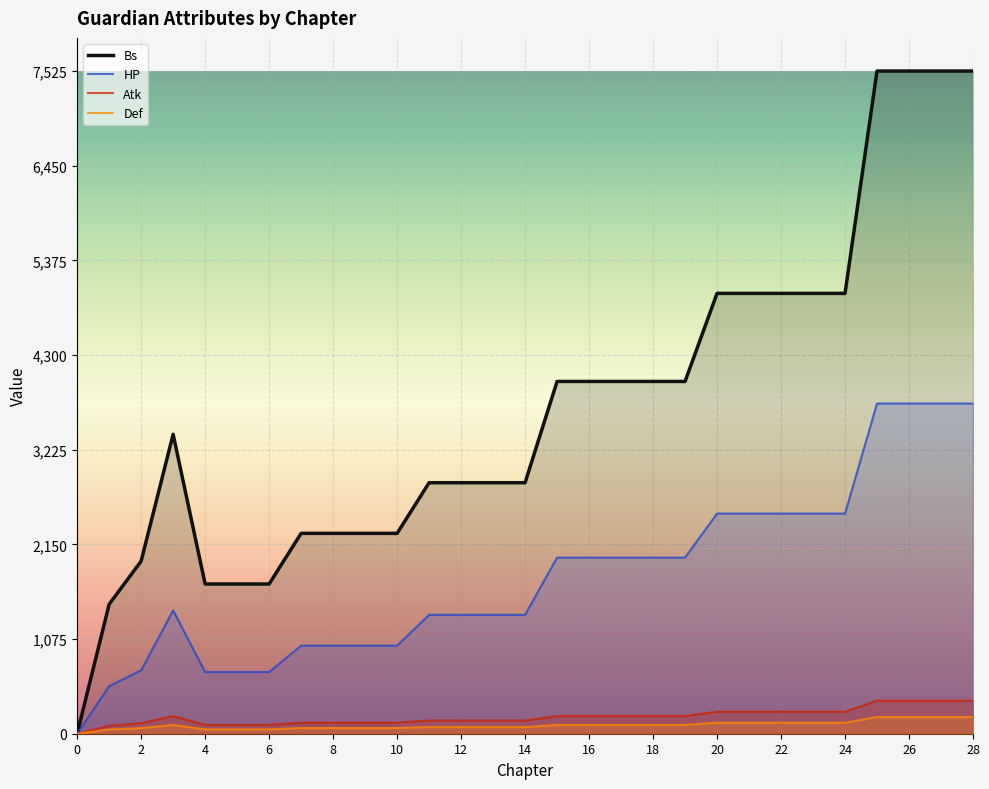

What is the difference between the highest and lowest values at 15?

3900